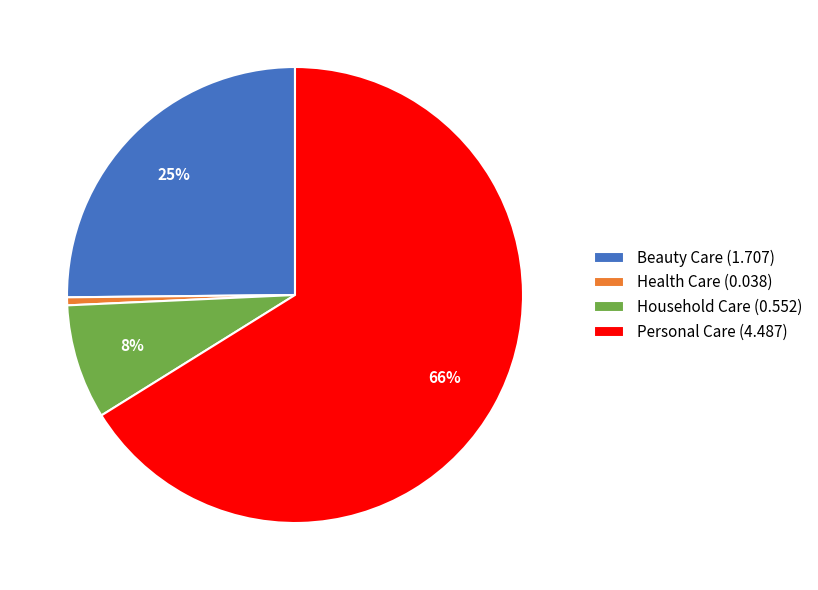

Is the sum of Household Care and Health Care greater than half?

No